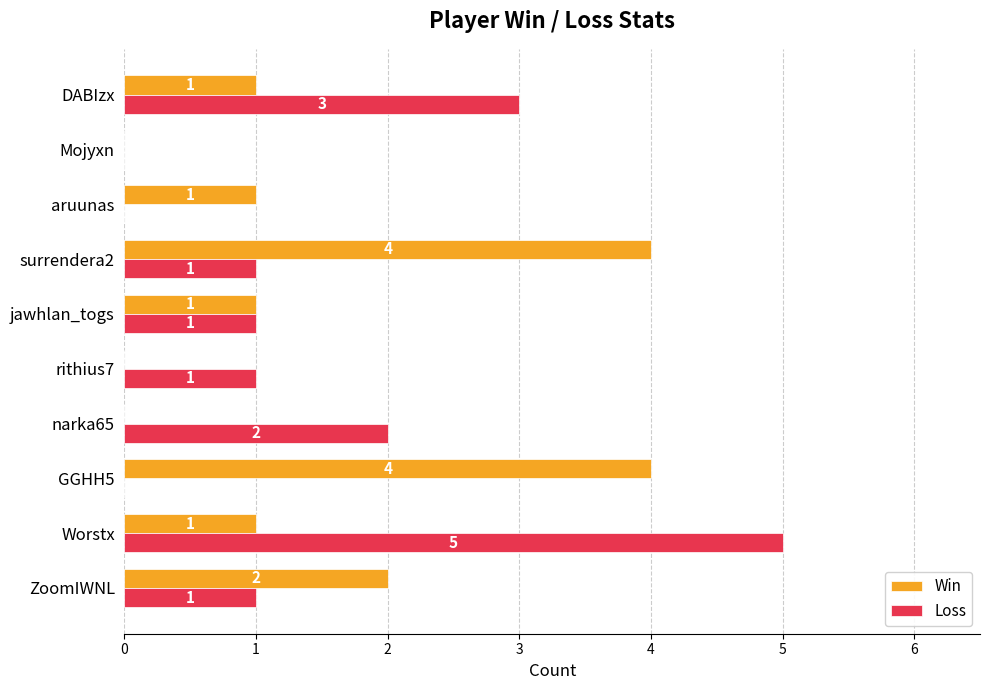

At which label is Win closest to 2?

ZoomIWNL